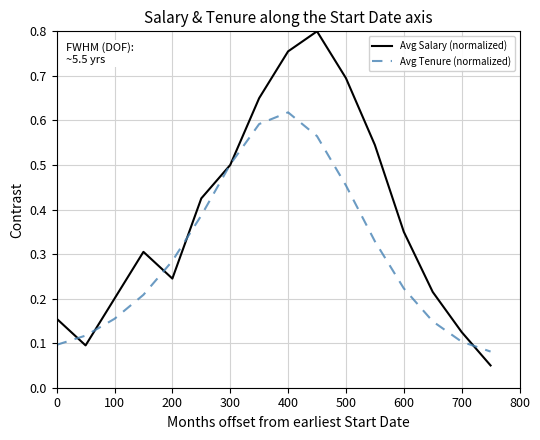

Which series has the largest total across all categories?

Avg Salary (normalized)